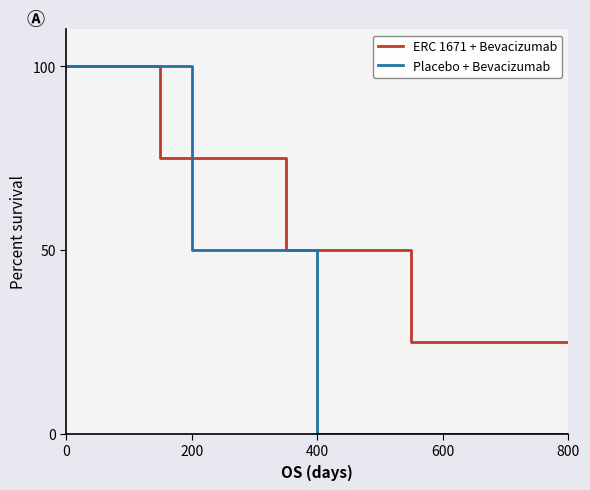

Rank the series by their average value, from highest to lowest.

ERC 1671 + Bevacizumab, Placebo + Bevacizumab